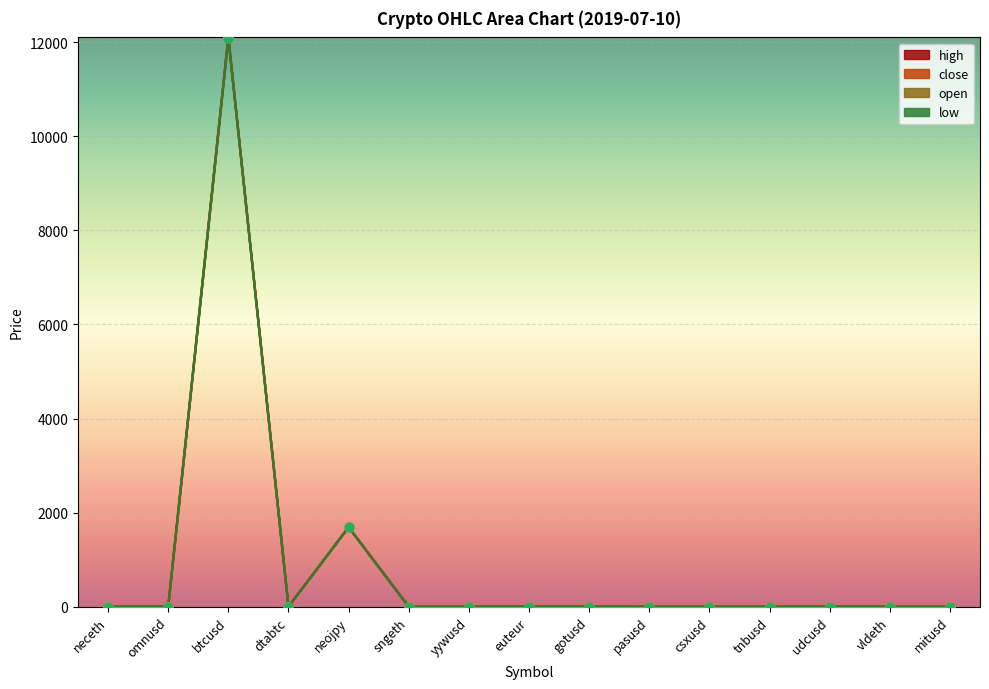

Which series has the largest total across all categories?

high